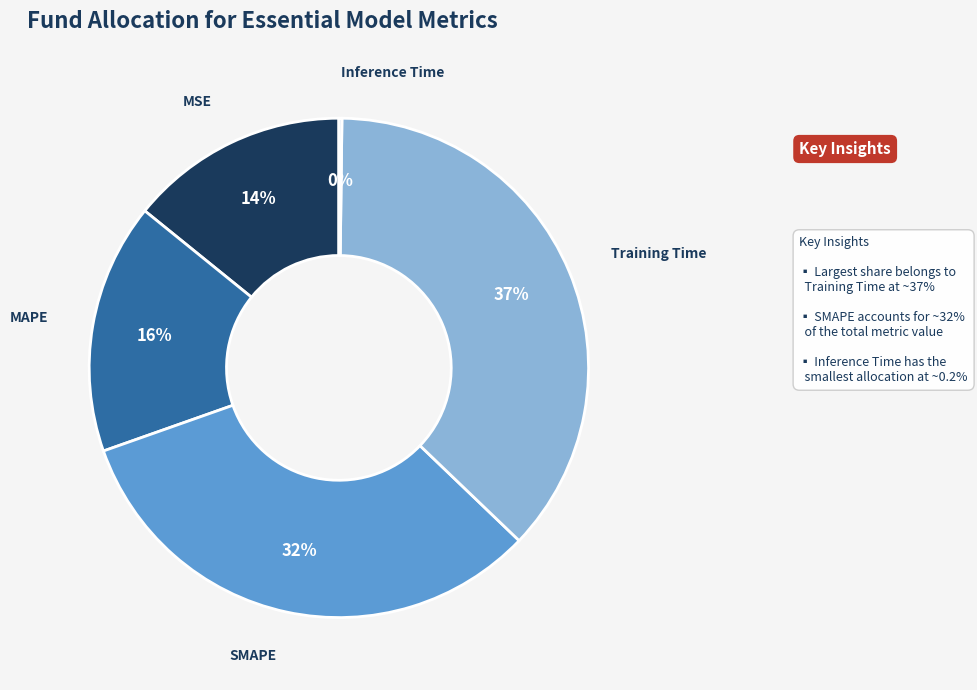

True or false: MAPE accounts for 16% of the total.

True